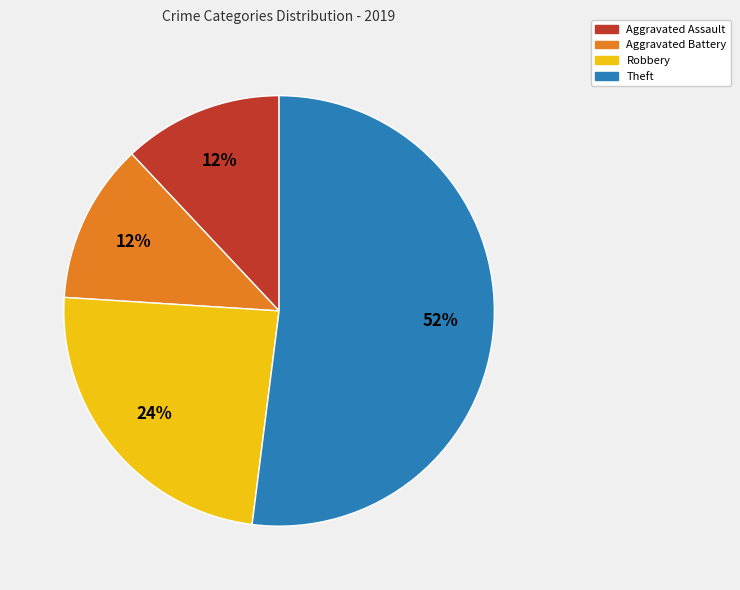

The Aggravated Assault slice represents 12% of the pie. True or false?

True